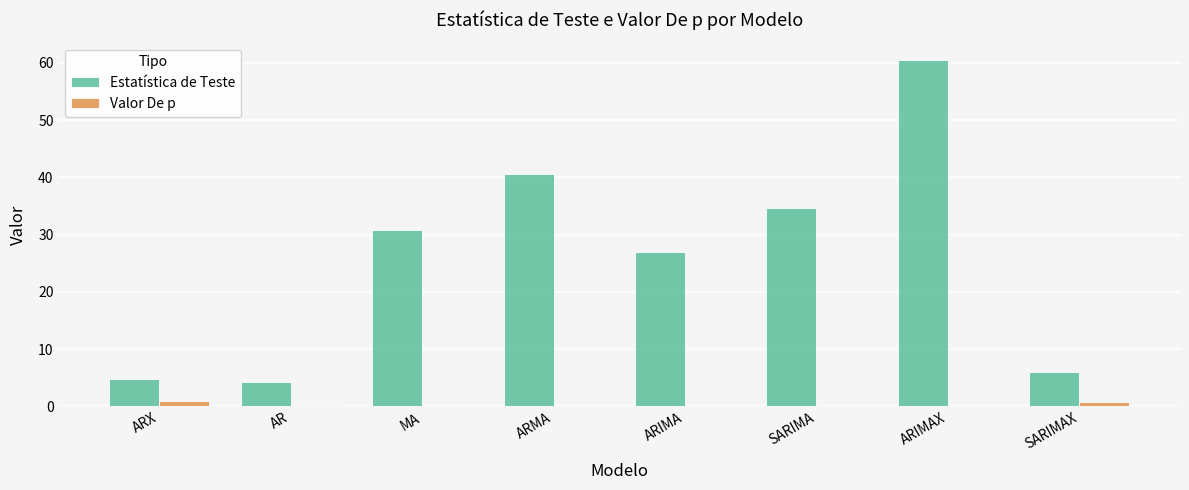

Where does the Estatística de Teste series first go above 30?

MA